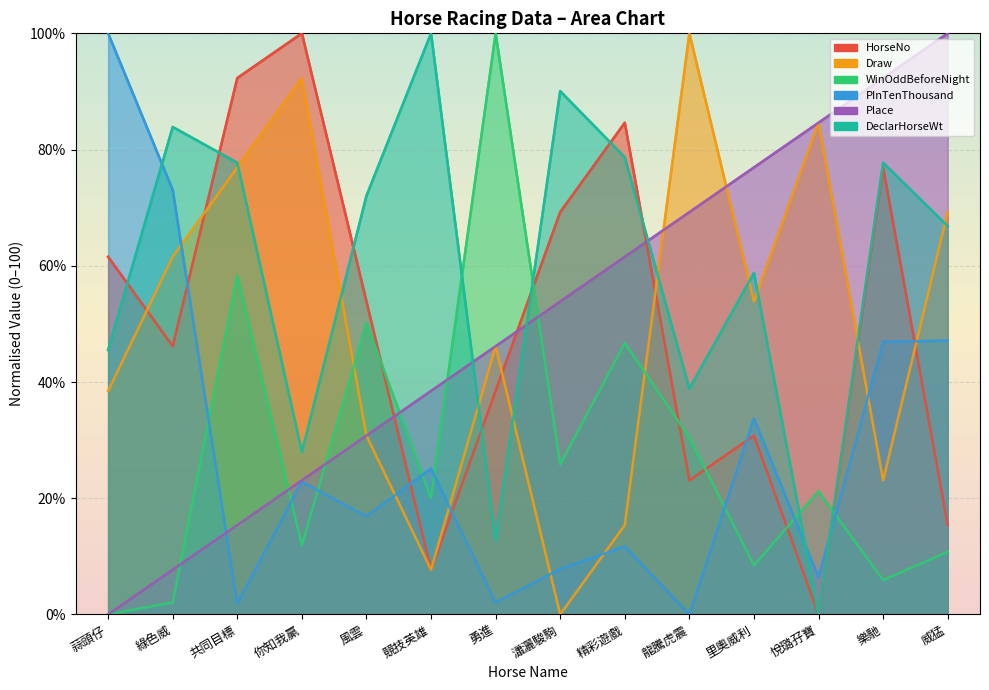

What is the maximum value for Place?

100.0